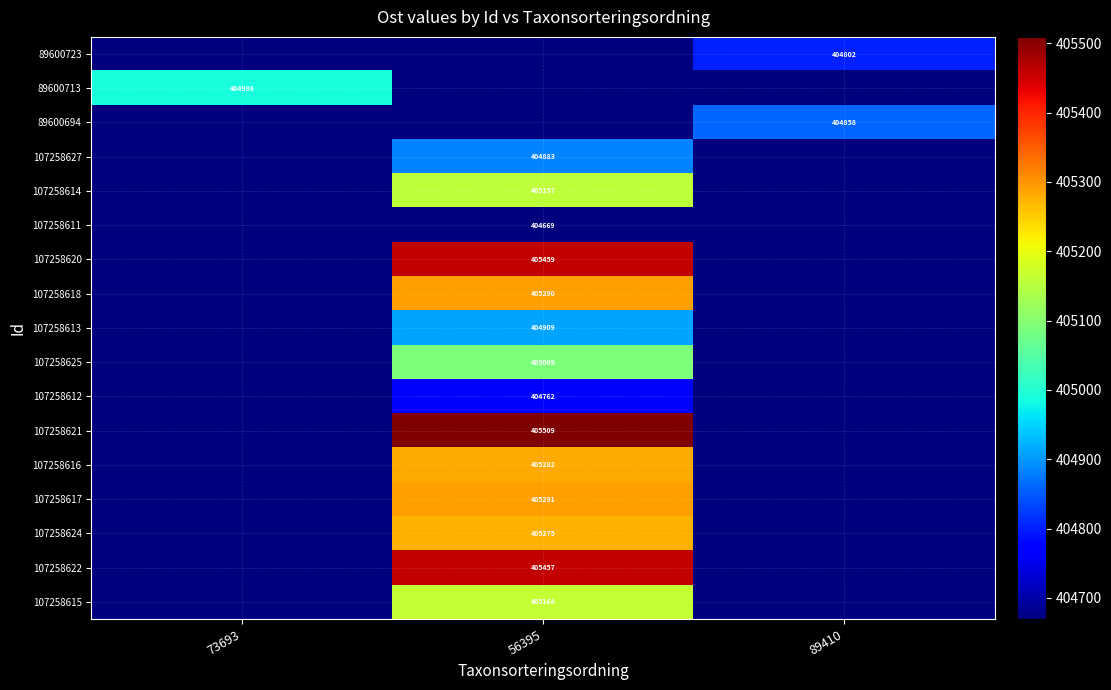

The 89600694 series shows 404858 at 89410. True or false?

True